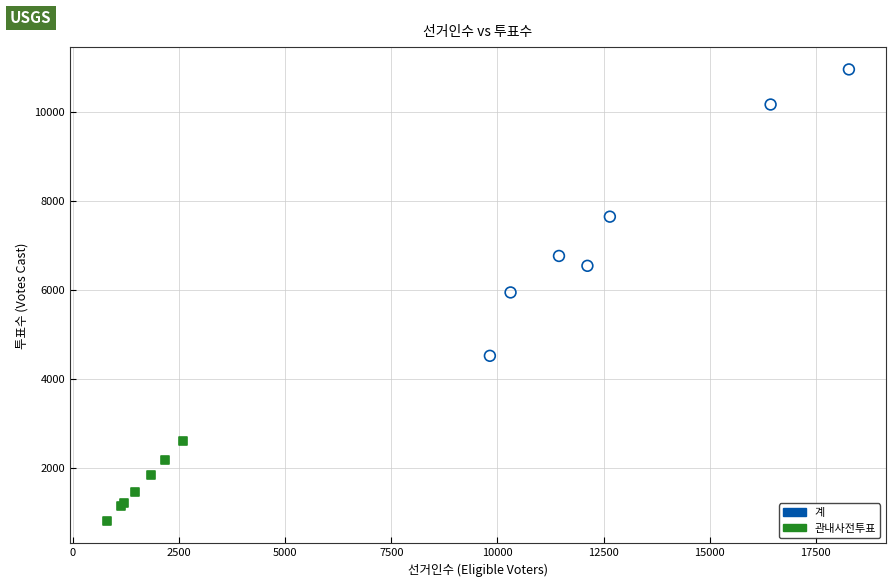

Which series contains the lowest Y value?

관내사전투표